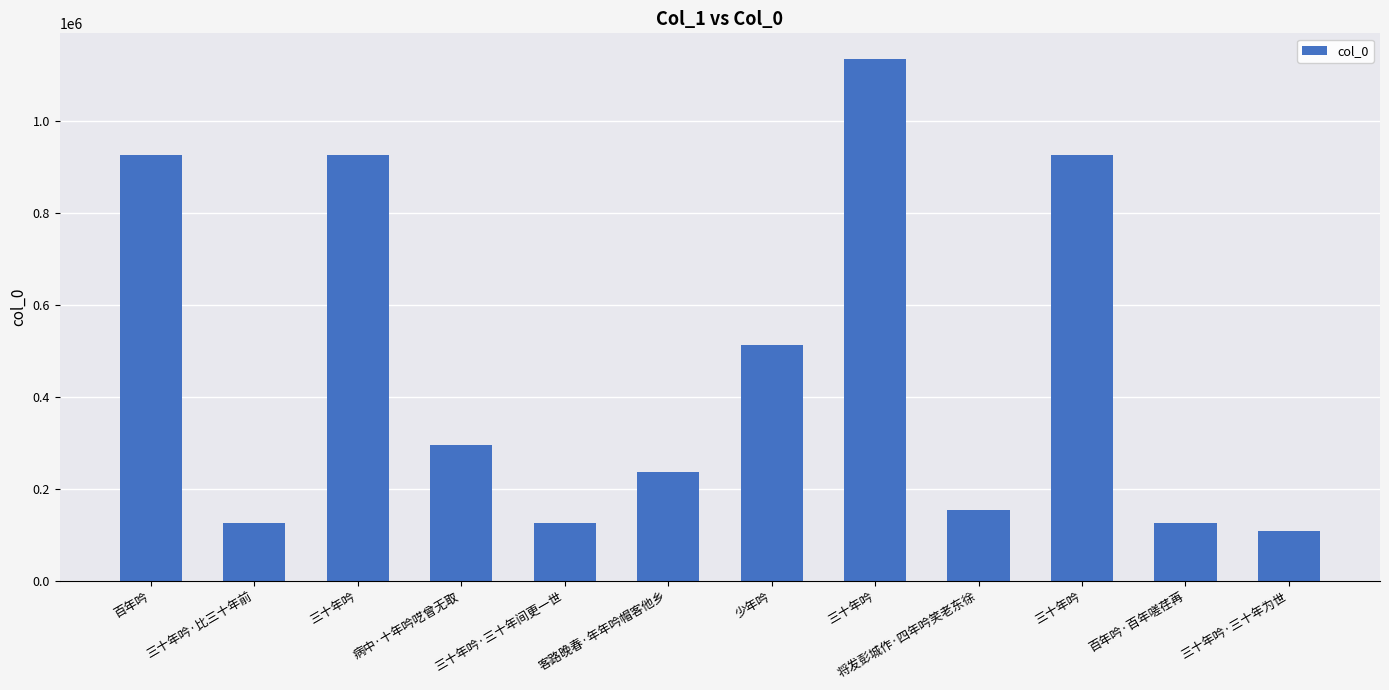

Does the chart contain any negative values?

No